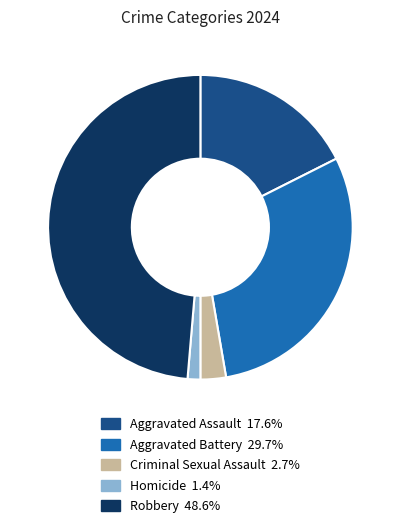

Which slice is the smallest?

Homicide